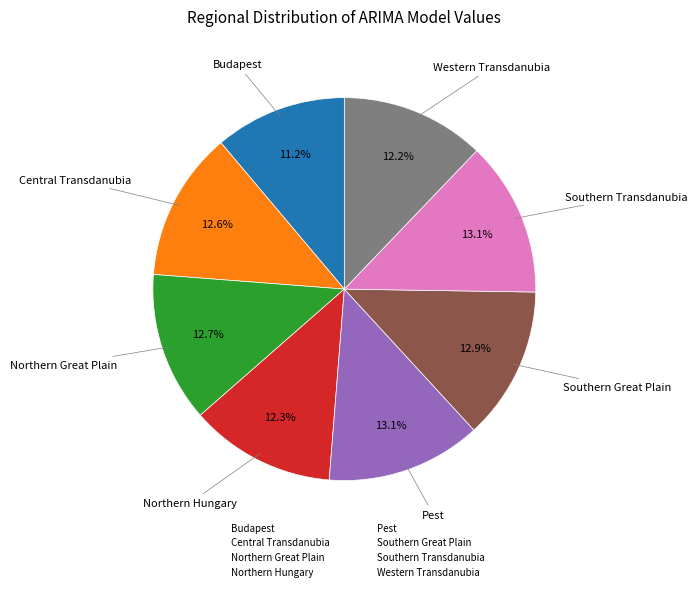

To the nearest percent, what portion does Southern Great Plain represent?

13%